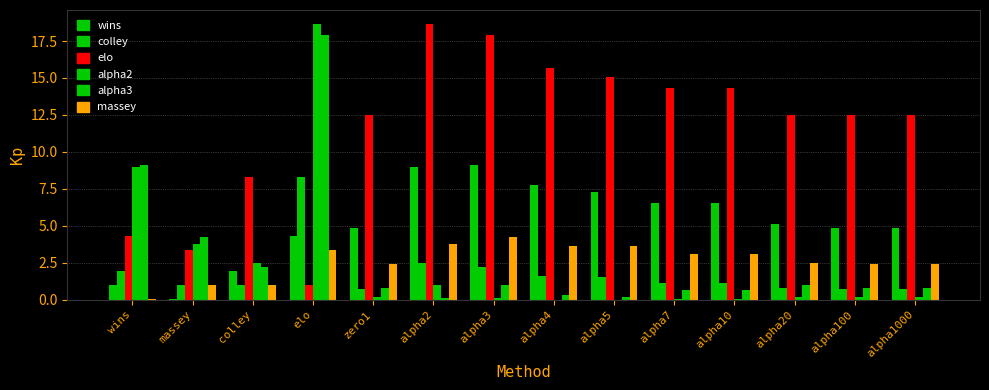

Reading left to right, list all the values displayed in this chart.

wins: wins=1.0	massey=0.0	colley=2.0	elo=4.3	zero1=4.8	alpha2=9.0	alpha3=9.1	alpha4=7.8	alpha5=7.3	alpha7=6.5	alpha10=6.5	alpha20=5.1	alpha100=4.8	alpha1000=4.8
colley: wins=2.0	massey=1.0	colley=1.0	elo=8.3	zero1=0.8	alpha2=2.5	alpha3=2.2	alpha4=1.6	alpha5=1.5	alpha7=1.1	alpha10=1.1	alpha20=0.8	alpha100=0.8	alpha1000=0.8
elo: wins=4.3	massey=3.4	colley=8.3	elo=1.0	zero1=12.5	alpha2=18.7	alpha3=17.9	alpha4=15.7	alpha5=15.1	alpha7=14.3	alpha10=14.3	alpha20=12.5	alpha100=12.5	alpha1000=12.5
alpha2: wins=9.0	massey=3.8	colley=2.5	elo=18.7	zero1=0.2	alpha2=1.0	alpha3=0.1	alpha4=0.0	alpha5=0.0	alpha7=0.1	alpha10=0.1	alpha20=0.2	alpha100=0.2	alpha1000=0.2
alpha3: wins=9.1	massey=4.2	colley=2.2	elo=17.9	zero1=0.8	alpha2=0.1	alpha3=1.0	alpha4=0.3	alpha5=0.2	alpha7=0.7	alpha10=0.7	alpha20=1.0	alpha100=0.8	alpha1000=0.8
massey: wins=0.0	massey=1.0	colley=1.0	elo=3.4	zero1=2.4	alpha2=3.8	alpha3=4.2	alpha4=3.6	alpha5=3.6	alpha7=3.1	alpha10=3.1	alpha20=2.5	alpha100=2.4	alpha1000=2.4